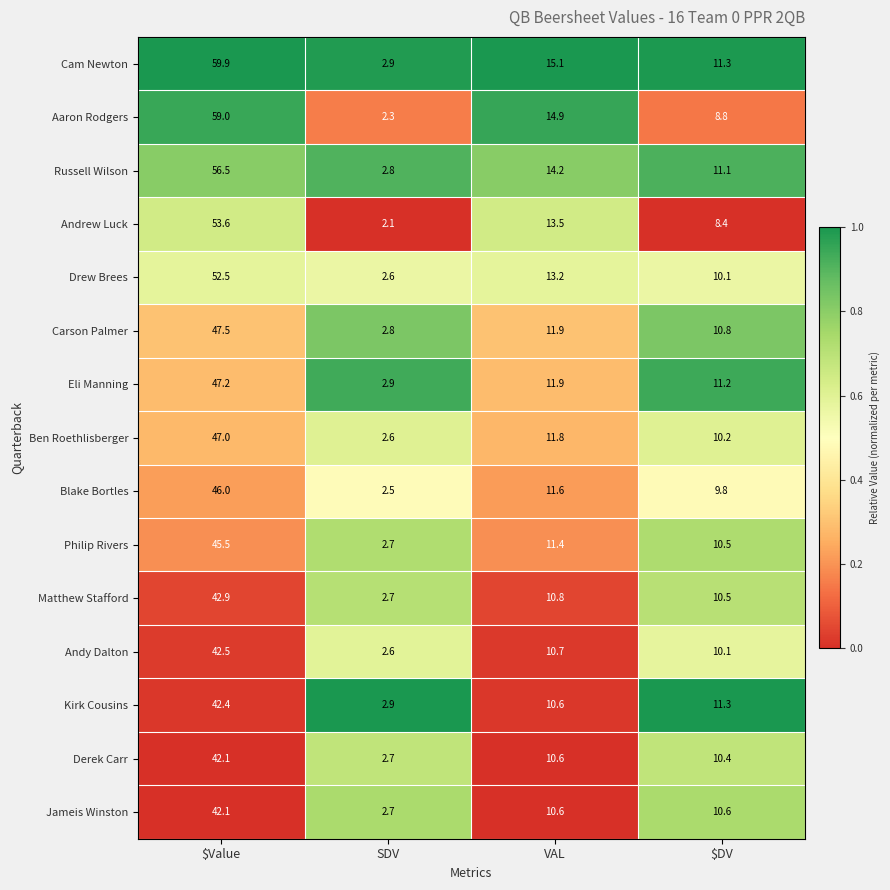

Which series changed the most between $Value and SDV?

Cam Newton